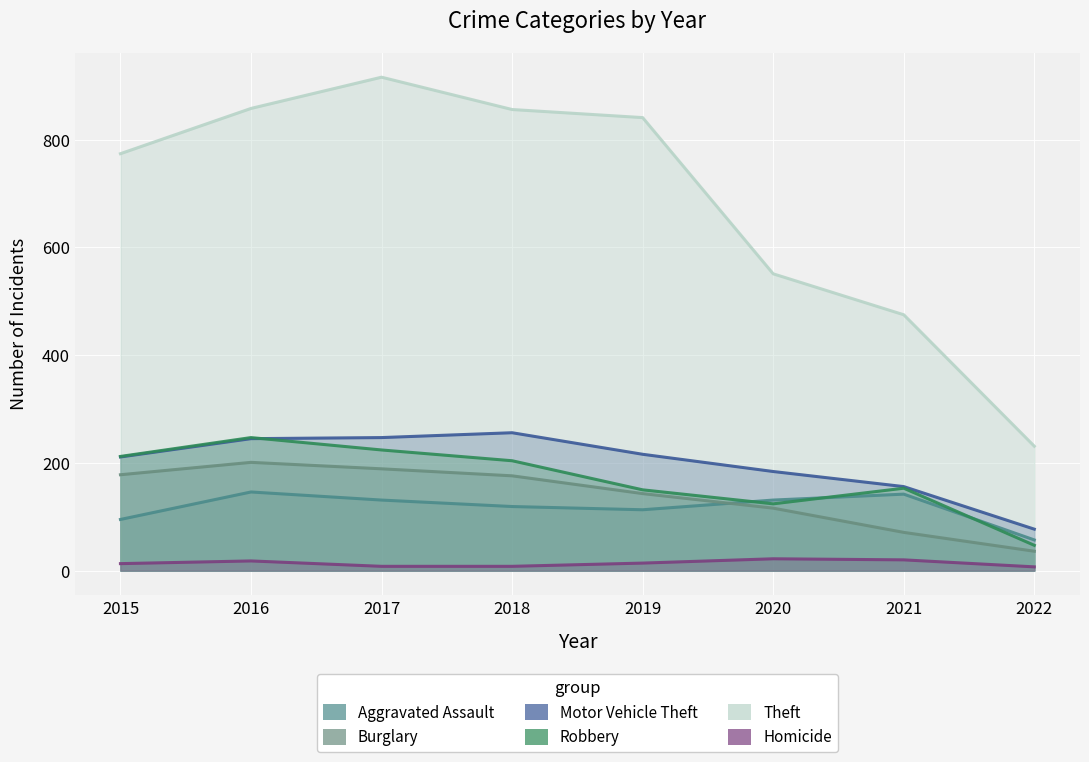

True or false: Burglary and Robbery cross at least once.

False